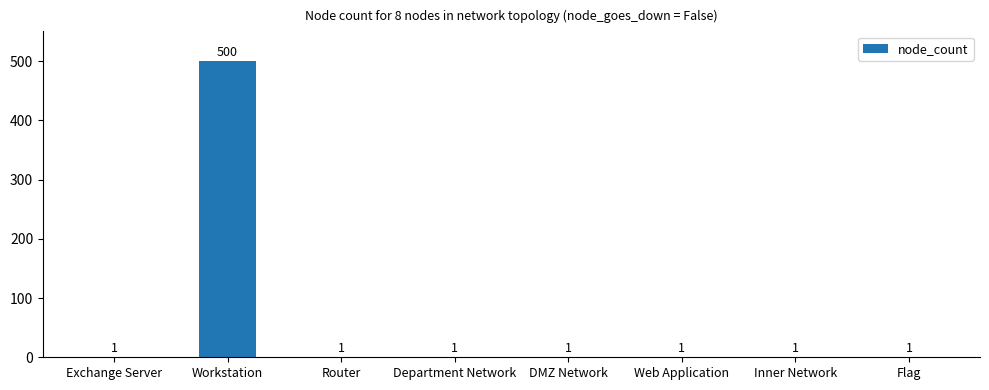

What is the change in value from Workstation to Web Application?

-499